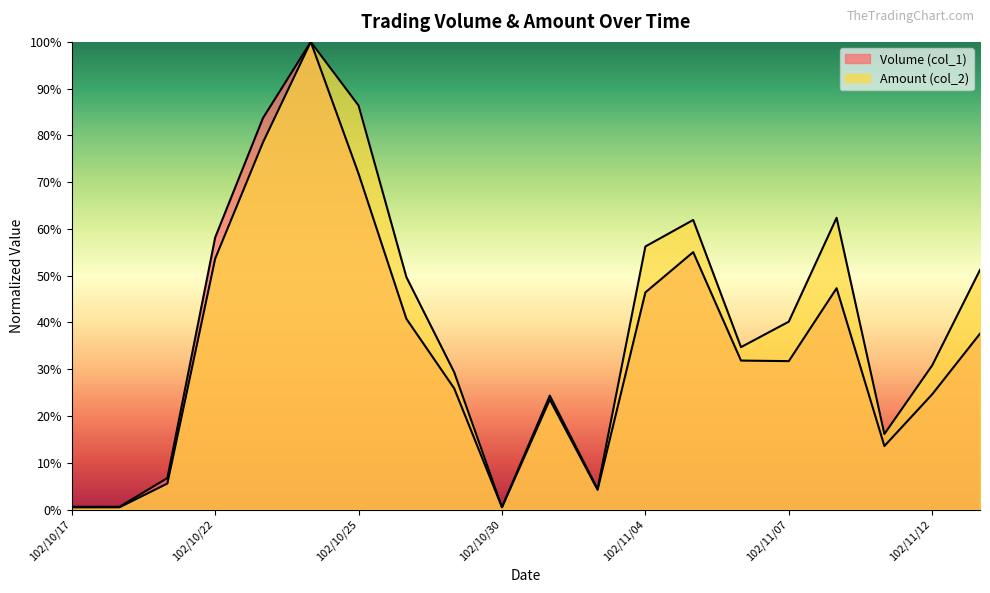

What is the label of the 9th point from the right?

102/11/01